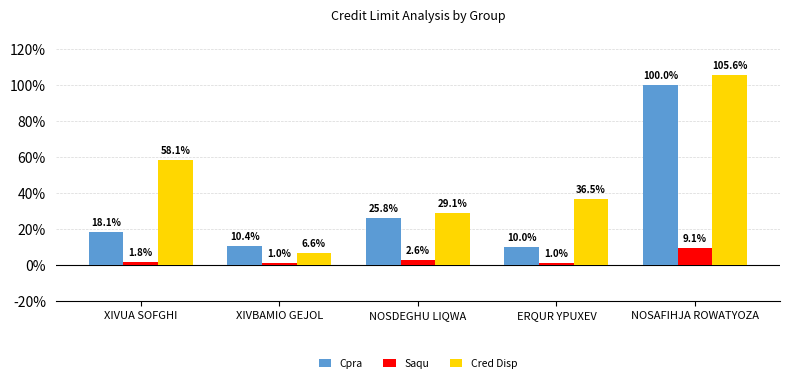

Reading left to right, list all the values displayed in this chart.

Cpra: 18.1	10.4	25.8	10.0	100.0
Saqu: 1.8	1.0	2.6	1.0	9.1
Cred Disp: 58.1	6.6	29.1	36.5	105.6